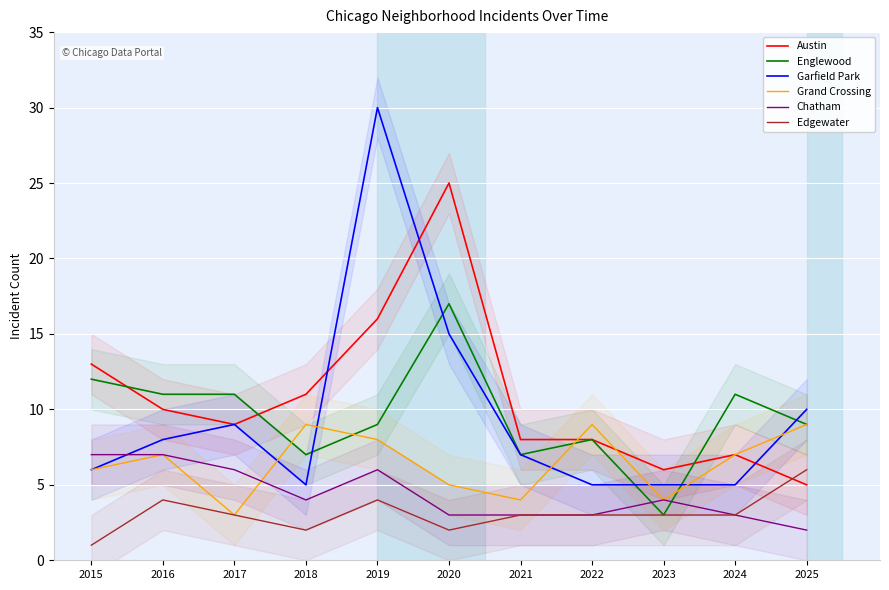

How many lines are shown in the chart?

6